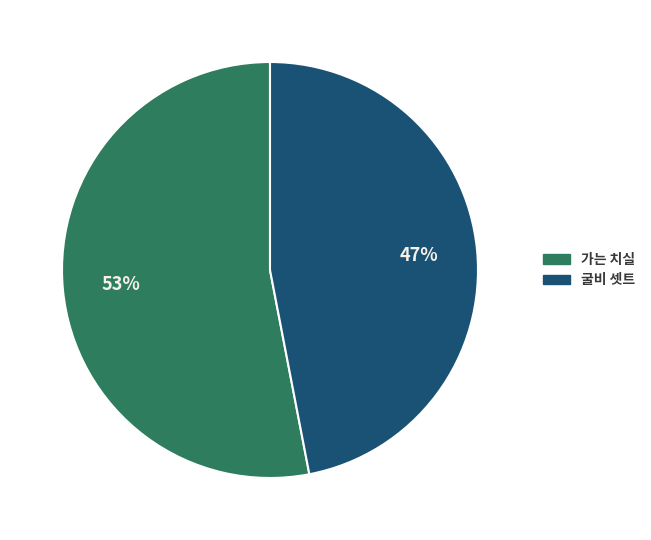

Rank the categories by value from highest to lowest.

가는 치실, 굴비 셋트